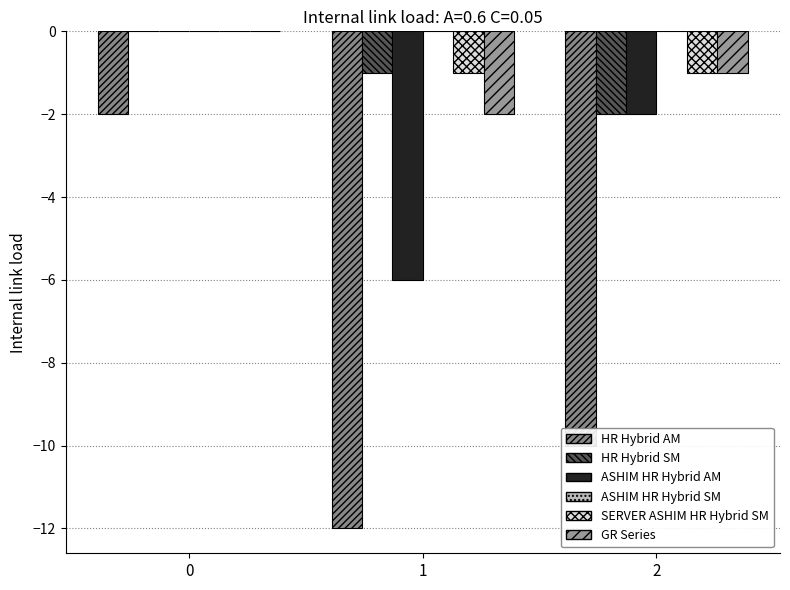

Reading left to right, what are all the values shown in this chart?

HR Hybrid AM: 0=-2	1=-12	2=-10
HR Hybrid SM: 0=0	1=-1	2=-2
ASHIM HR Hybrid AM: 0=0	1=-6	2=-2
ASHIM HR Hybrid SM: 0=0	1=0	2=0
SERVER ASHIM HR Hybrid SM: 0=0	1=-1	2=-1
GR Series: 0=0	1=-2	2=-1